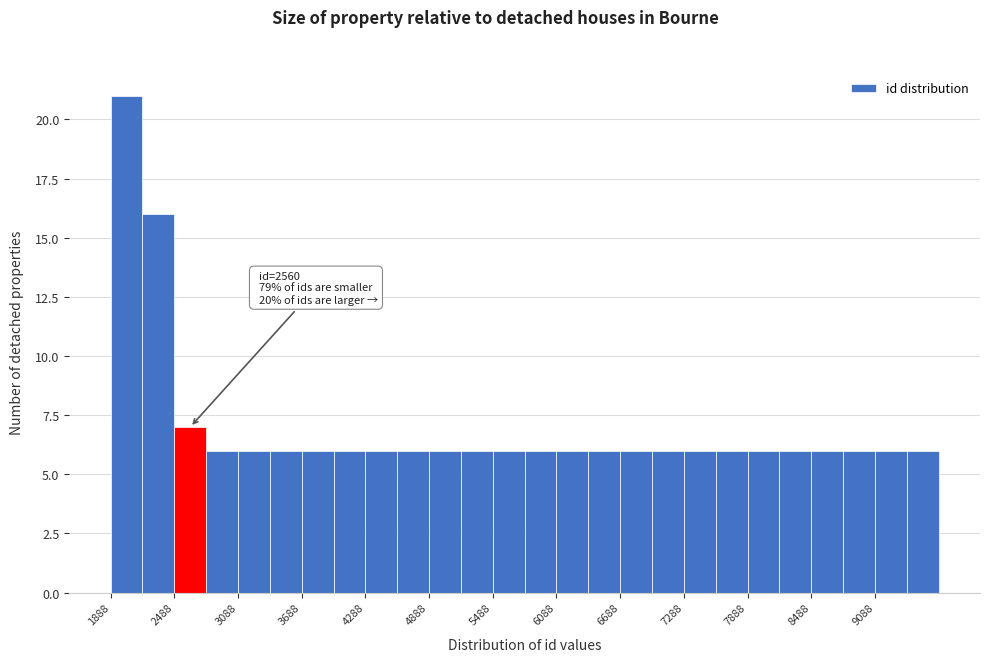

Read against the x-axis, roughly where is the centre of the tallest bar?

2000